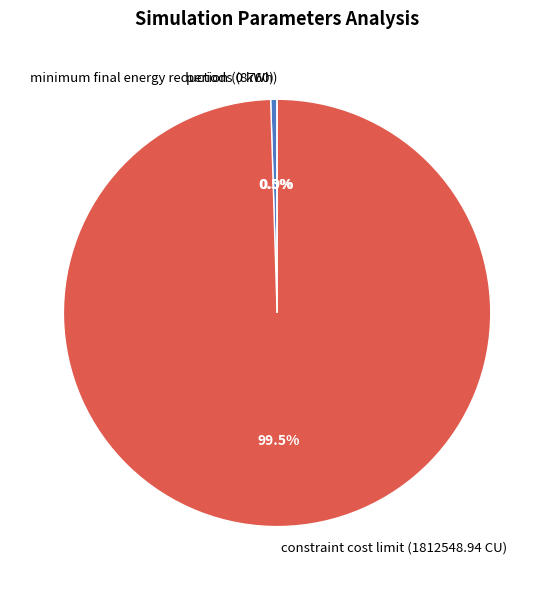

Count the number of slices in the pie.

3